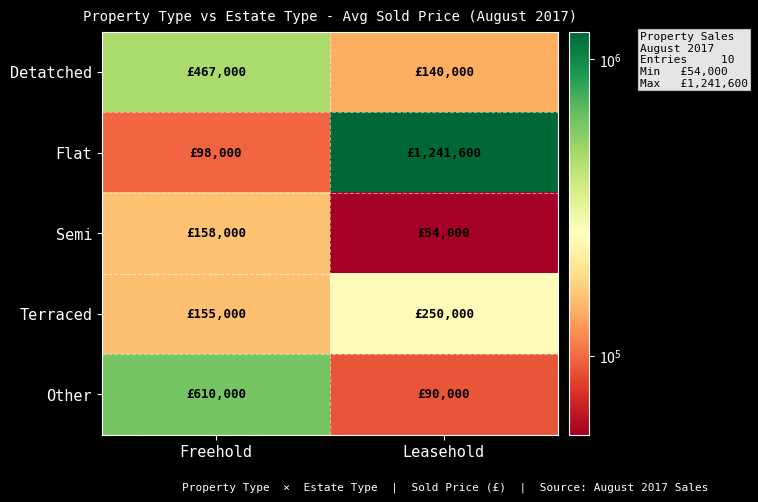

At which category does the chart reach its minimum across all series?

Leasehold